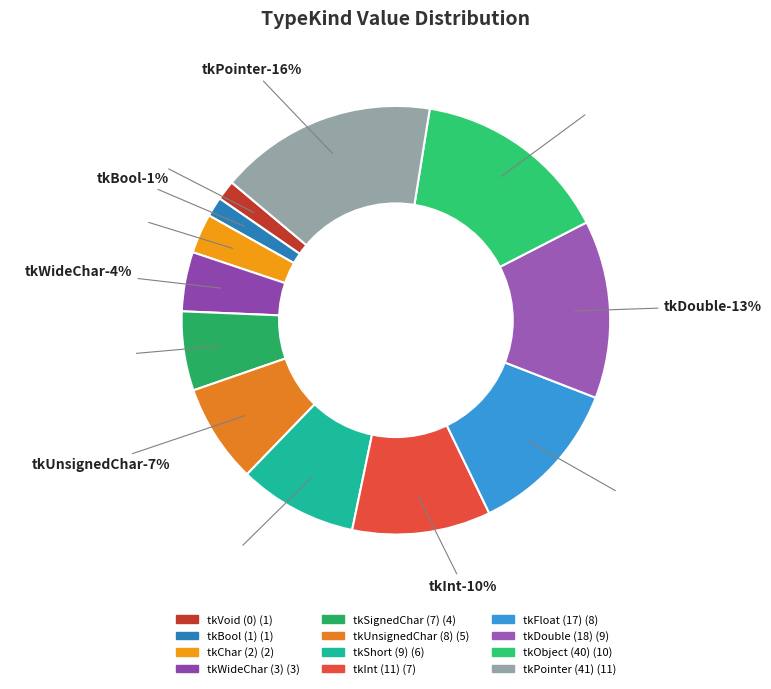

Approximately how many times larger is the value at tkChar (2) compared to tkShort (9)?

0.3